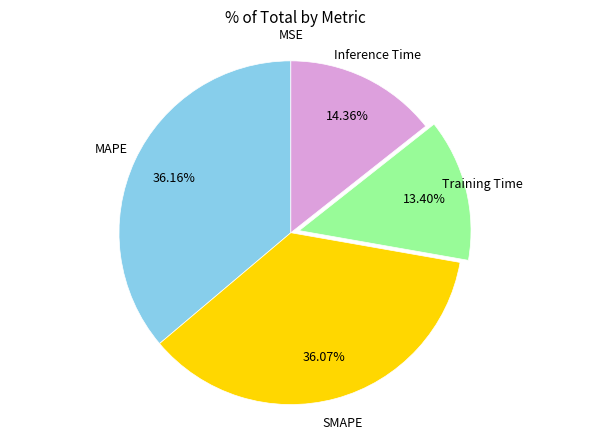

Does any single category account for the majority?

No